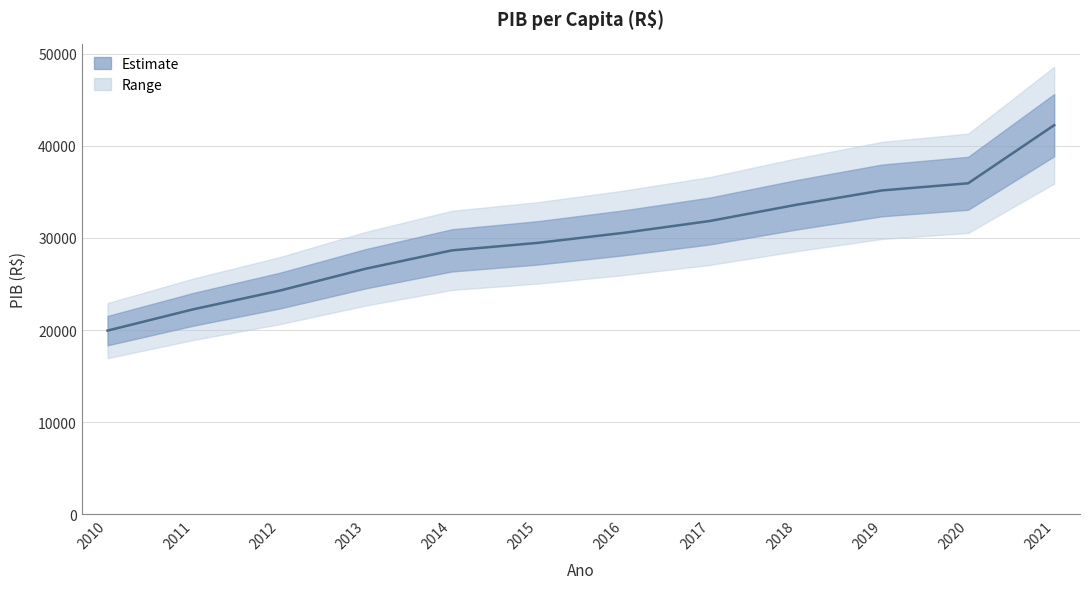

List the labels in order of value, largest first.

2021, 2020, 2019, 2018, 2017, 2016, 2015, 2014, 2013, 2012, 2011, 2010